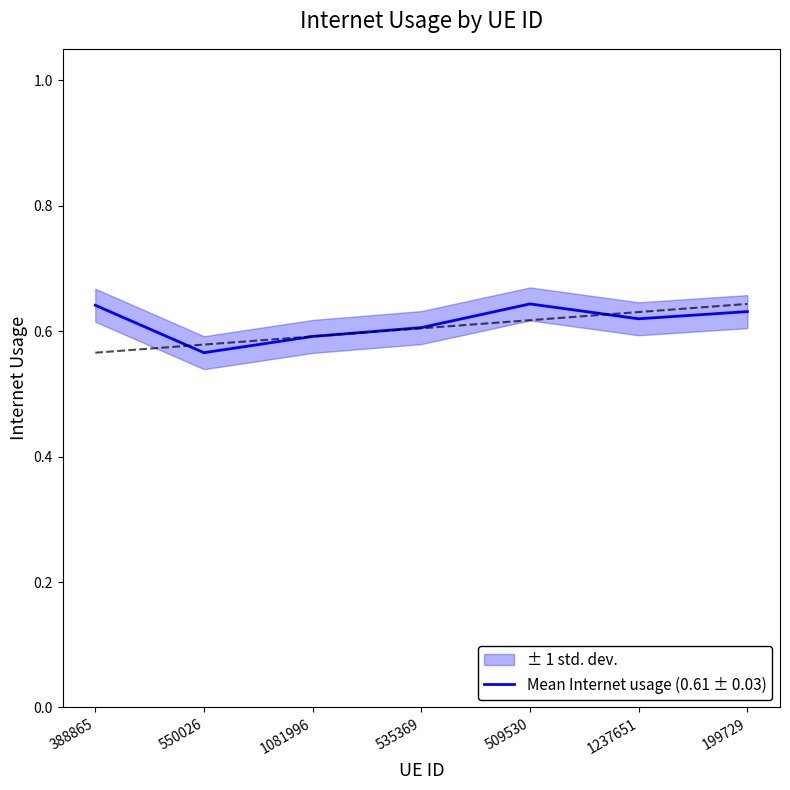

At which category does the data reach its first local valley?

550026